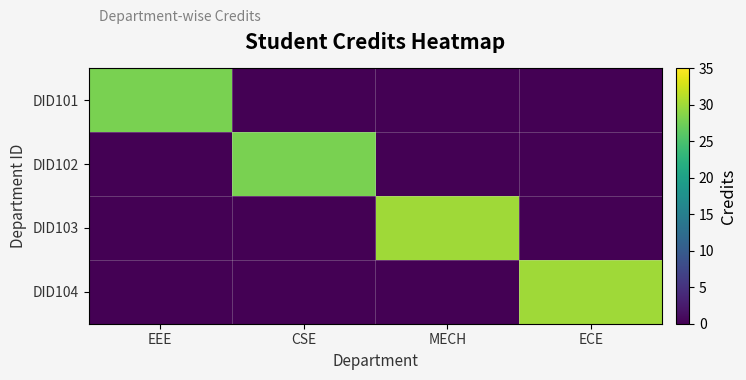

Count the number of categories in the chart.

4